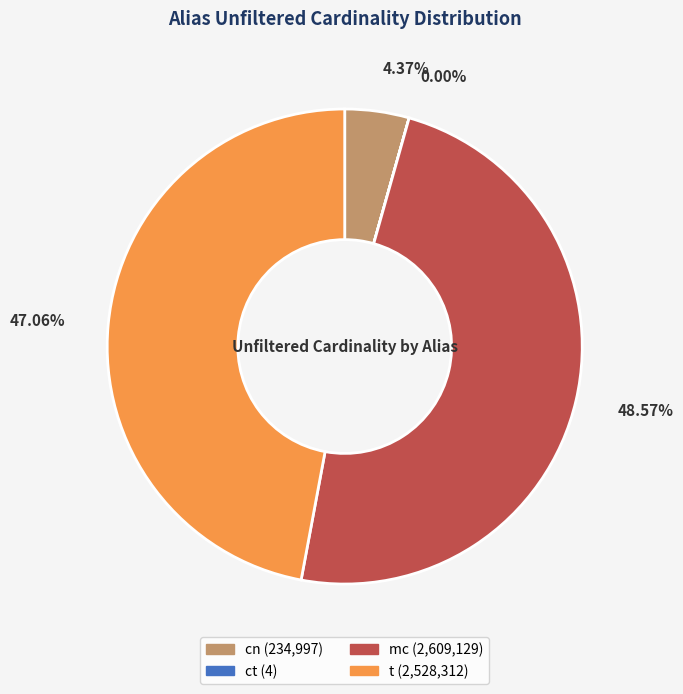

Is there a majority slice in this chart?

No